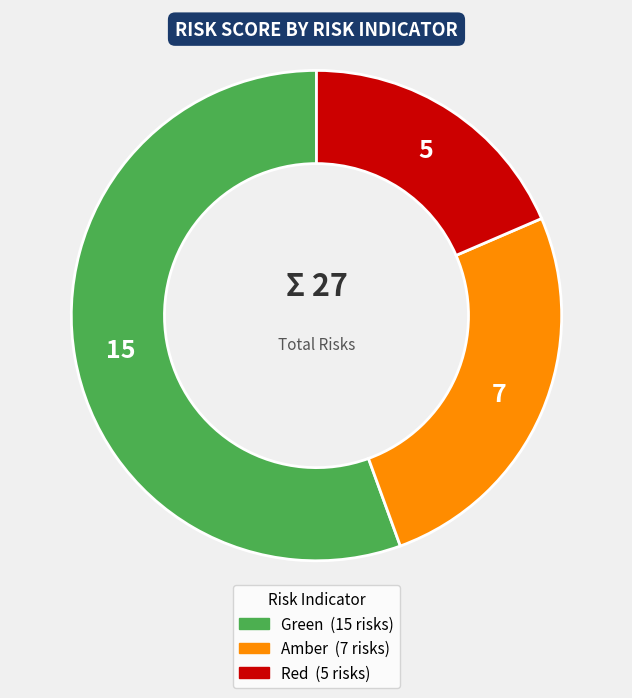

Is there any slice that represents more than half of the pie?

Yes